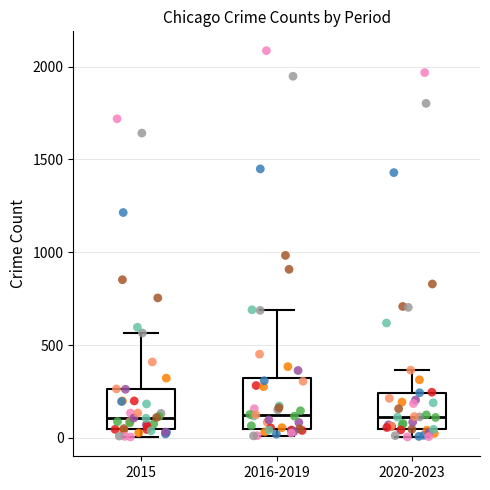

Reading left to right, transcribe this box plot: for each box, give where its median line is, the range the box spans, and where its two whiskers end, as read against the y-axis. The values are not printed on the chart, so give them approximately, as read against the axis.

2015: median 100, box 50 to 250, whiskers 0 to 550
2016-2019: median 150, box 50 to 300, whiskers 0 to 700
2020-2023: median 100, box 50 to 250, whiskers 0 to 350